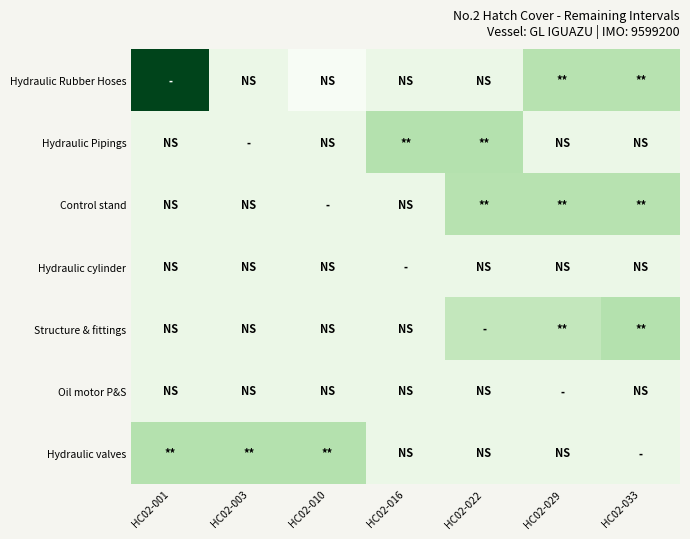

What is the maximum value shown in the chart?

818